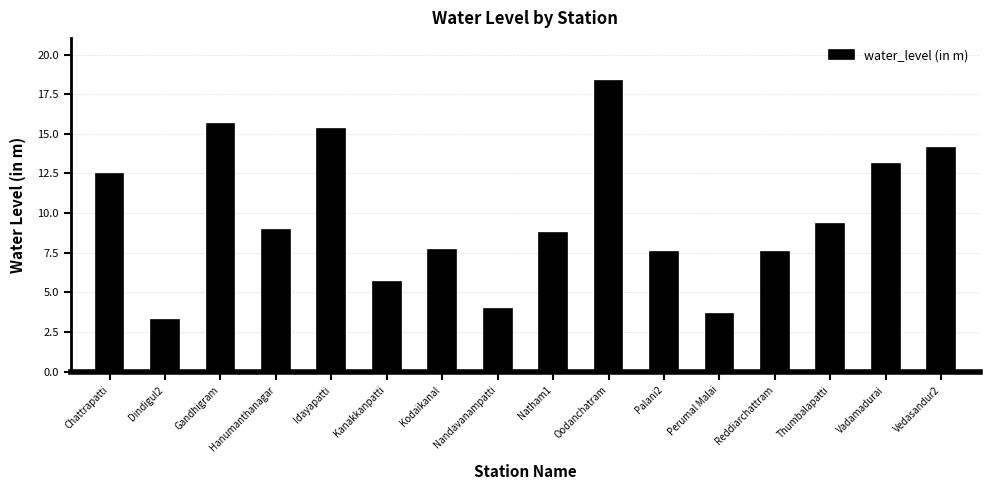

Where does the data first go above 8?

Chattrapatti